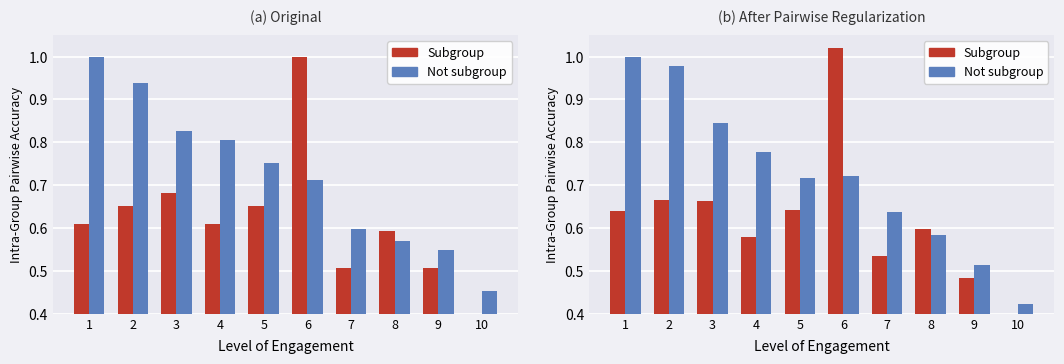

Which category has the lowest value in the Not subgroup series?

10